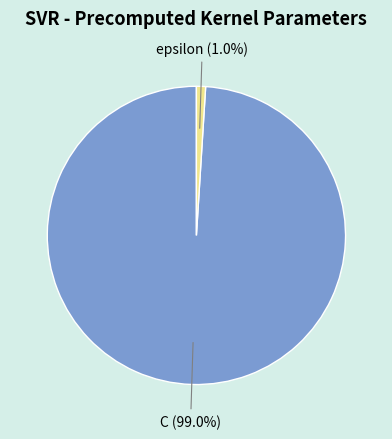

Do C and epsilon together represent more than half of the pie?

Yes